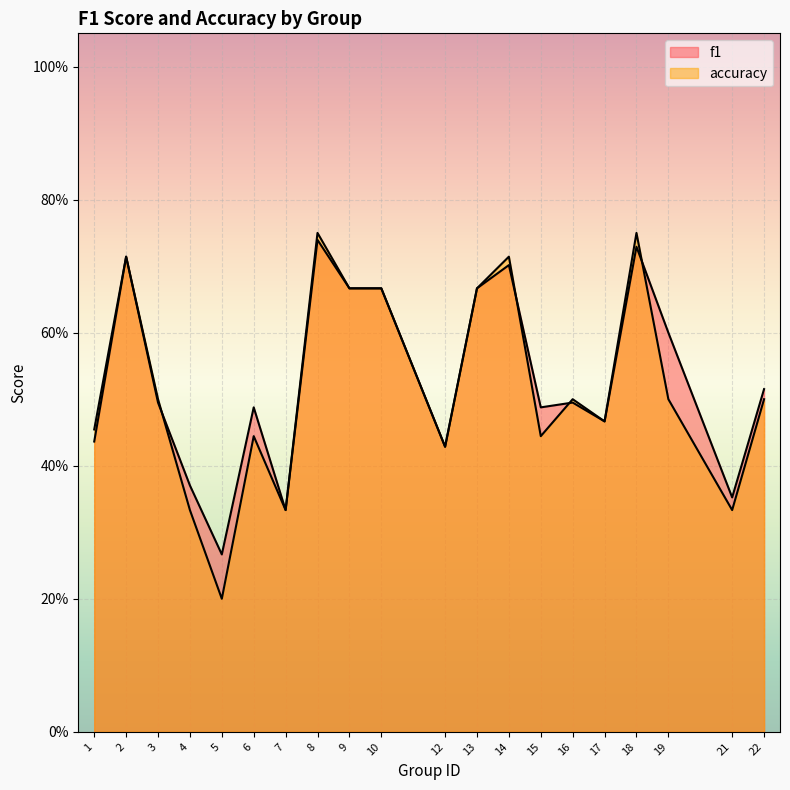

What is the value of the accuracy point at the 16th from the left?

0.5